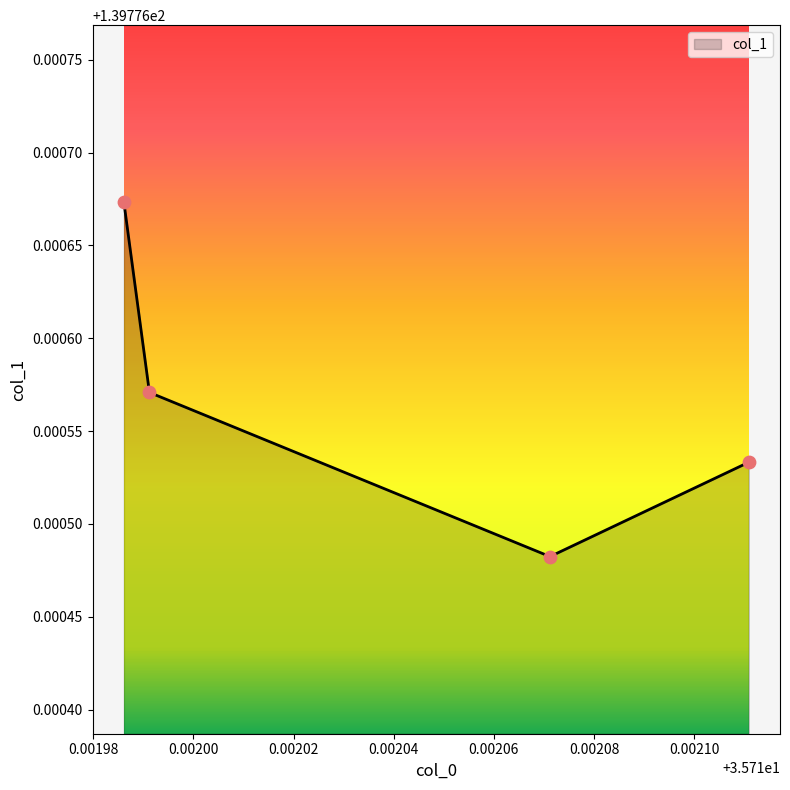

How many values are between 139 and 140?

4